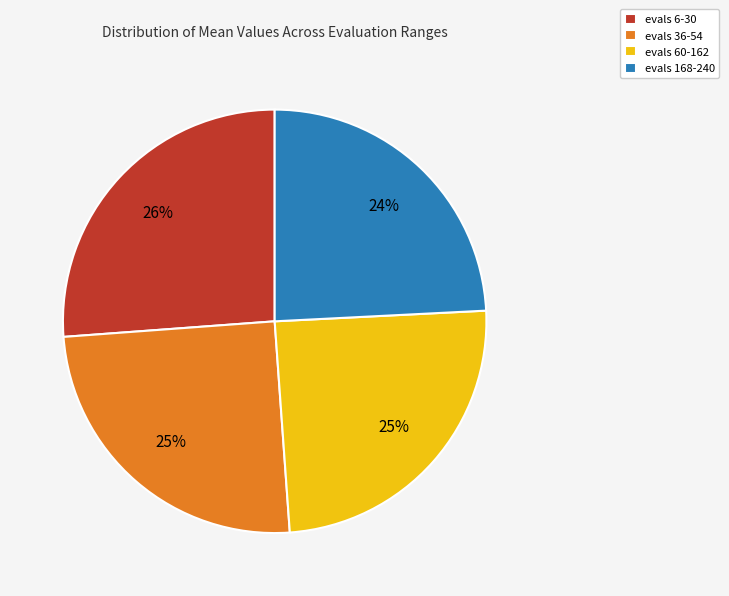

Which has a higher value, evals 36-54 or evals 6-30?

evals 6-30